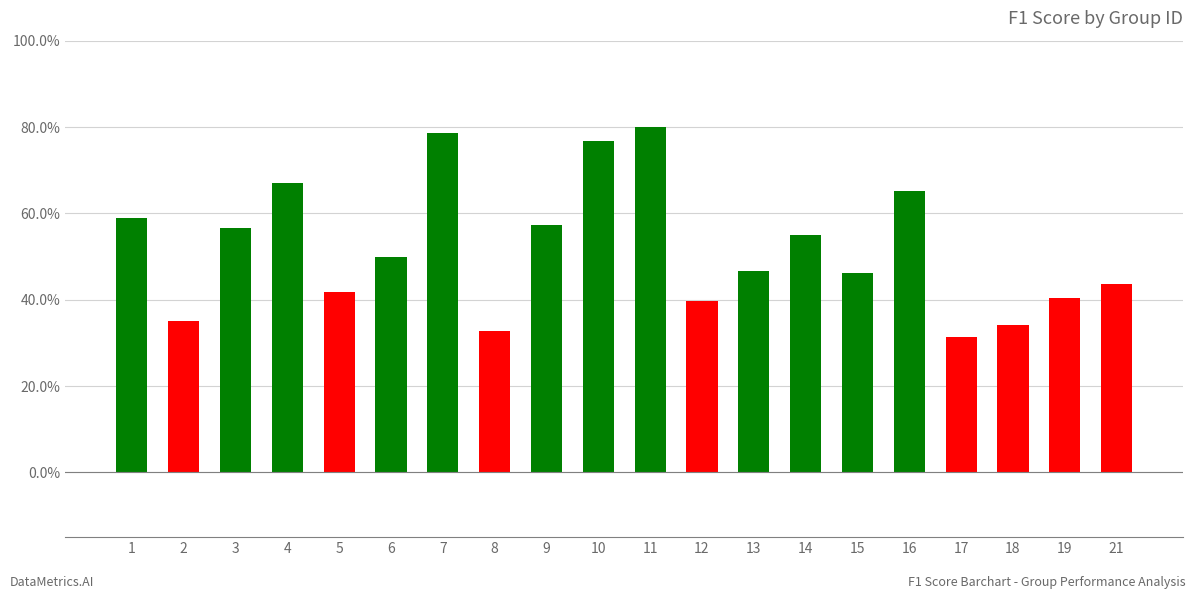

Rank the categories by value from lowest to highest.

17, 8, 18, 2, 12, 19, 5, 21, 15, 13, 6, 14, 3, 9, 1, 16, 4, 10, 7, 11